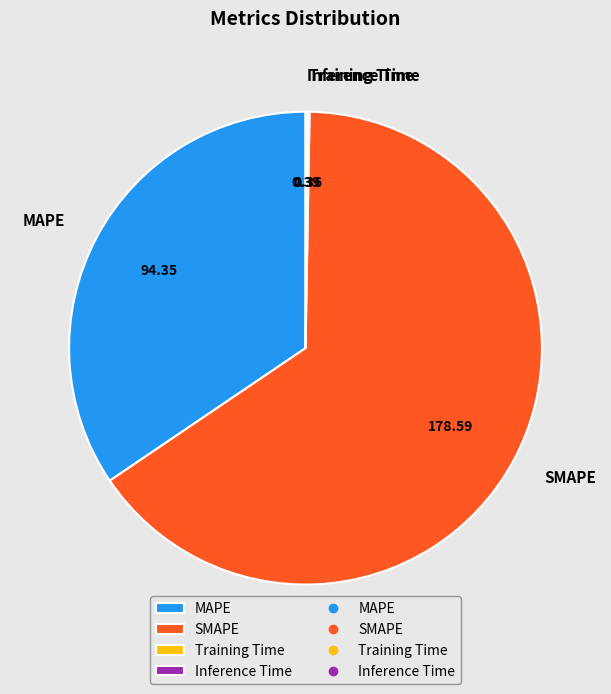

Which category has the biggest portion of the pie?

SMAPE